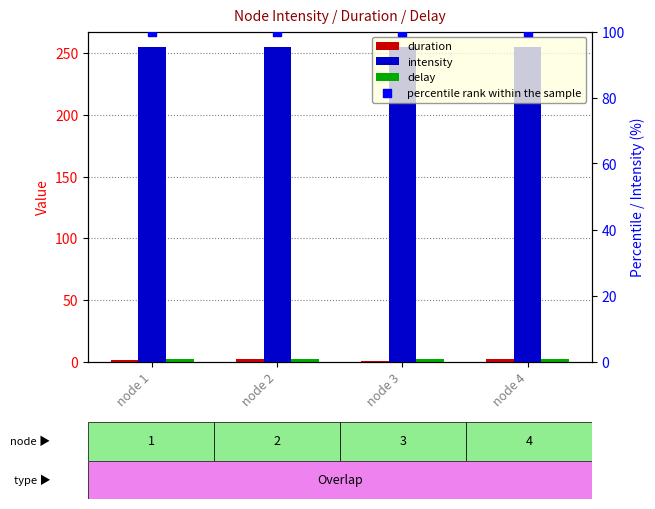

What are all the series names shown in the legend?

duration, intensity, delay, percentile rank within the sample